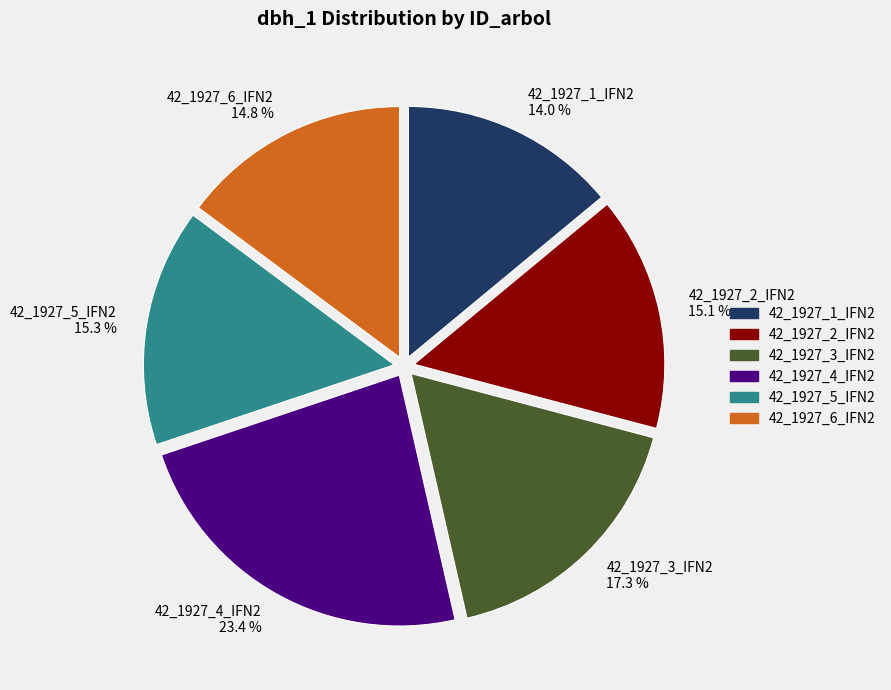

Does 42_1927_5_IFN2 represent more than half of the total?

No